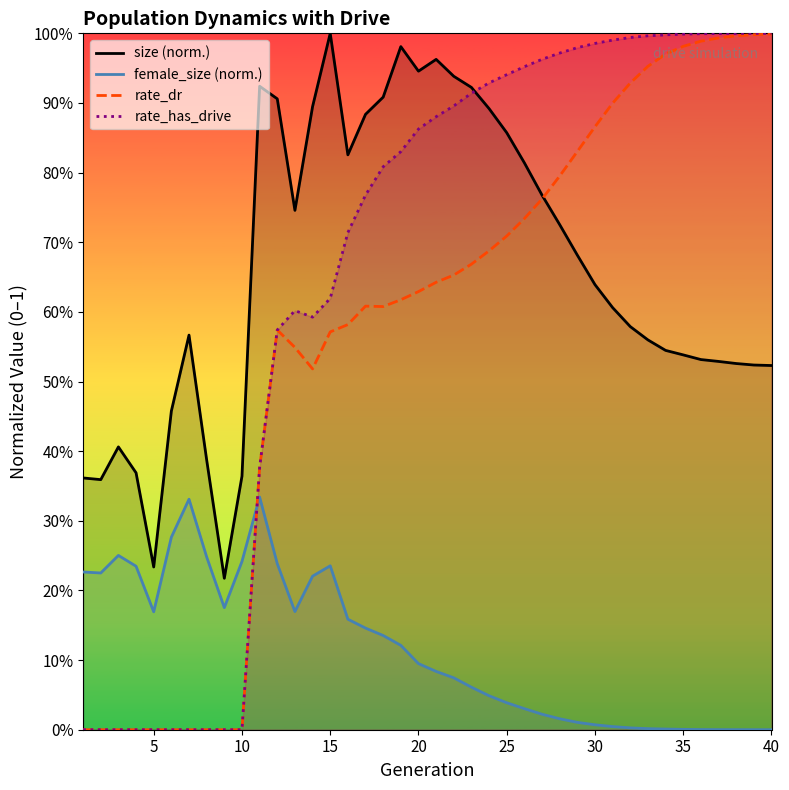

Reading right to left, extract all data points from this chart.

size: 40=0.5	39=0.5	38=0.5	37=0.5	36=0.5	35=0.5	34=0.5	33=0.6	32=0.6	31=0.6	30=0.6	29=0.7	28=0.7	27=0.8	26=0.8	25=0.9	24=0.9	23=0.9	22=0.9	21=1.0	20=0.9	19=1.0	18=0.9	17=0.9	16=0.8	15=1.0	14=0.9	13=0.7	12=0.9	11=0.9	10=0.4	9=0.2	8=0.4	7=0.6	6=0.5	5=0.2	4=0.4	3=0.4	2=0.4	1=0.4
female_size: 40=0.0	39=0.0	38=0.0	37=0.0	36=0.0	35=0.0	34=0.0	33=0.0	32=0.0	31=0.0	30=0.0	29=0.0	28=0.0	27=0.0	26=0.0	25=0.0	24=0.0	23=0.1	22=0.1	21=0.1	20=0.1	19=0.1	18=0.1	17=0.1	16=0.2	15=0.2	14=0.2	13=0.2	12=0.2	11=0.3	10=0.2	9=0.2	8=0.2	7=0.3	6=0.3	5=0.2	4=0.2	3=0.3	2=0.2	1=0.2
rate_dr: 40=1.0	39=1.0	38=1.0	37=1.0	36=1.0	35=1.0	34=1.0	33=1.0	32=0.9	31=0.9	30=0.9	29=0.8	28=0.8	27=0.8	26=0.7	25=0.7	24=0.7	23=0.7	22=0.7	21=0.6	20=0.6	19=0.6	18=0.6	17=0.6	16=0.6	15=0.6	14=0.5	13=0.5	12=0.6	11=0.4	10=0.0	9=0.0	8=0.0	7=0.0	6=0.0	5=0.0	4=0.0	3=0.0	2=0.0	1=0.0
rate_has_drive: 40=1.0	39=1.0	38=1.0	37=1.0	36=1.0	35=1.0	34=1.0	33=1.0	32=1.0	31=1.0	30=1.0	29=1.0	28=1.0	27=1.0	26=1.0	25=0.9	24=0.9	23=0.9	22=0.9	21=0.9	20=0.9	19=0.8	18=0.8	17=0.8	16=0.7	15=0.6	14=0.6	13=0.6	12=0.6	11=0.4	10=0.0	9=0.0	8=0.0	7=0.0	6=0.0	5=0.0	4=0.0	3=0.0	2=0.0	1=0.0